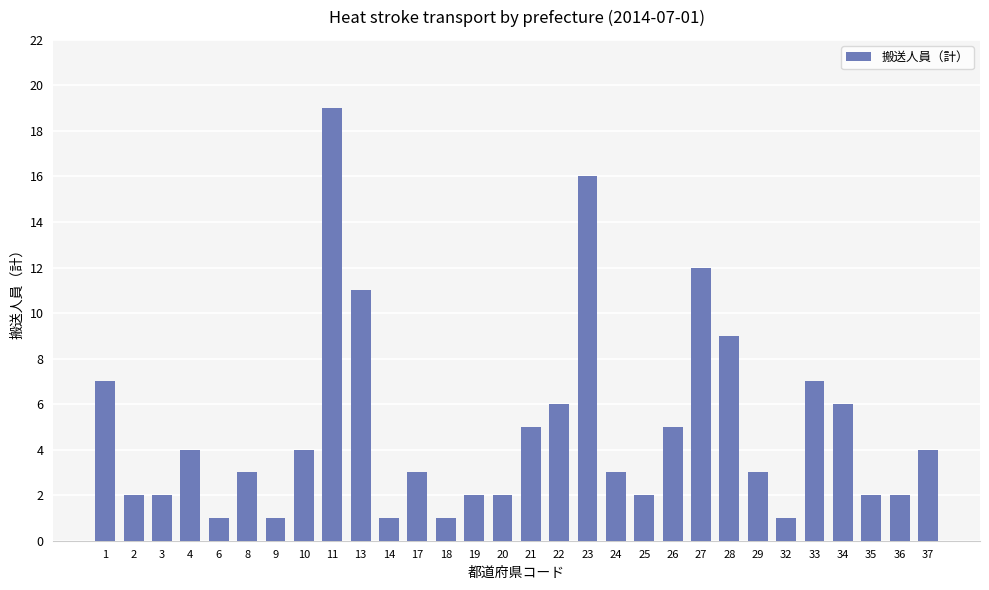

What is the difference between the maximum and minimum values?

18